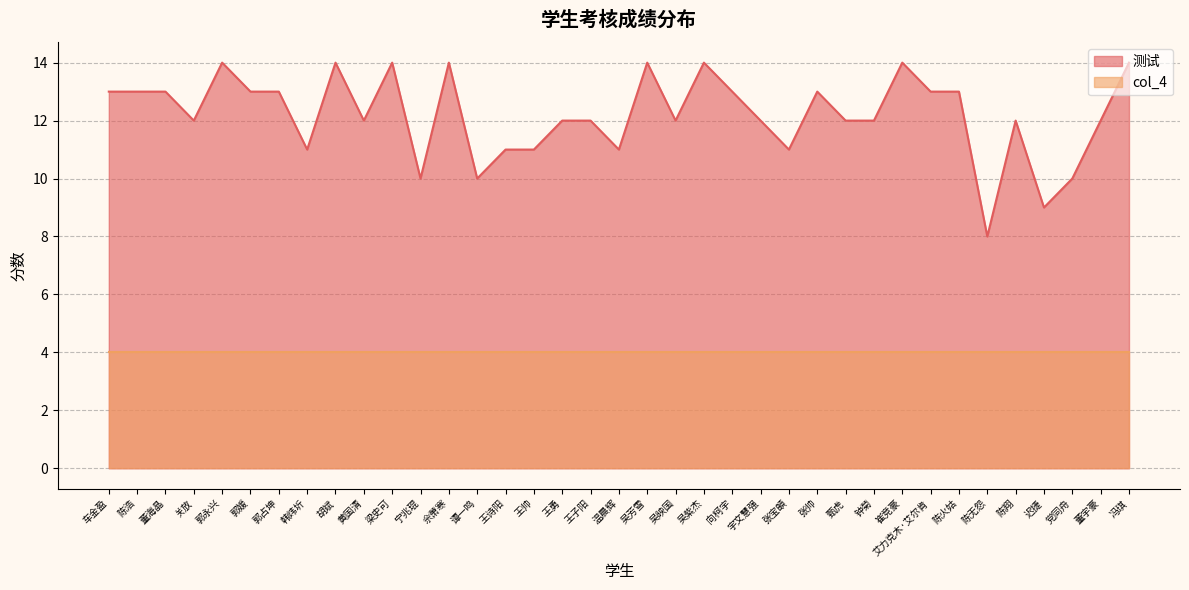

What is the difference between the second highest and second lowest values?

5